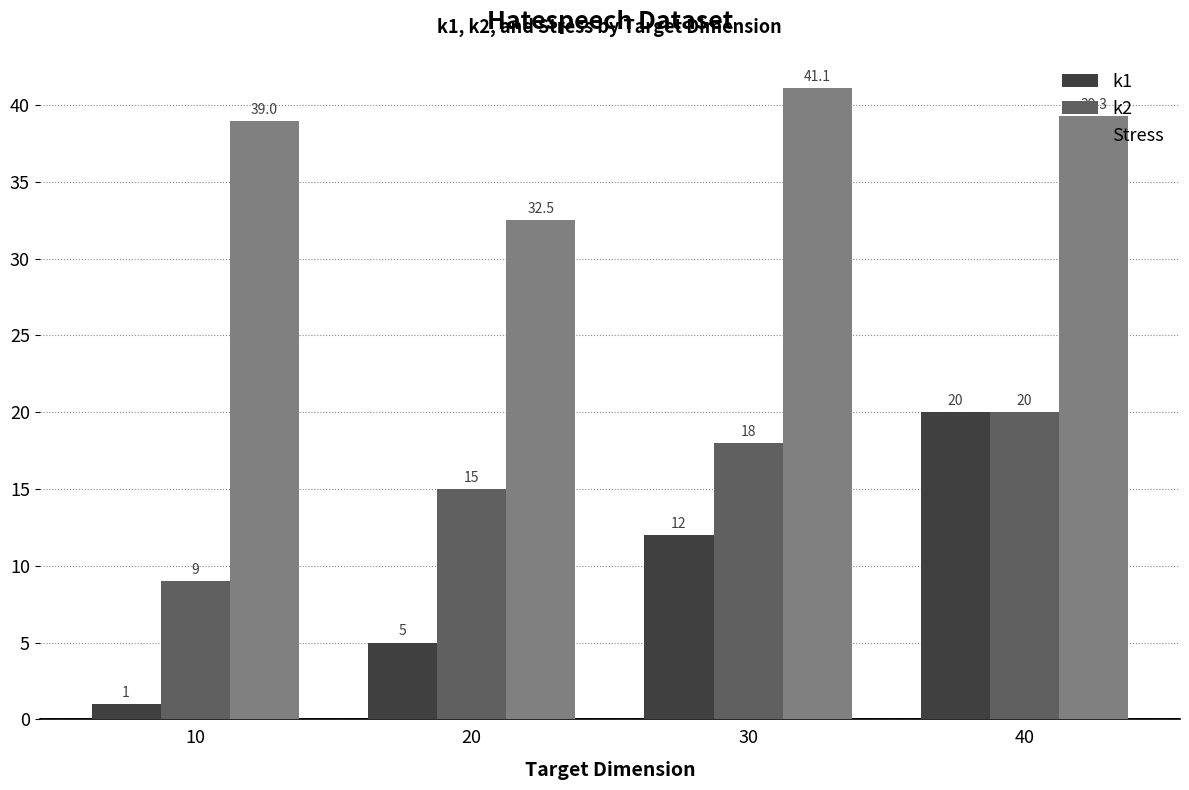

How many bars are there in each group?

3